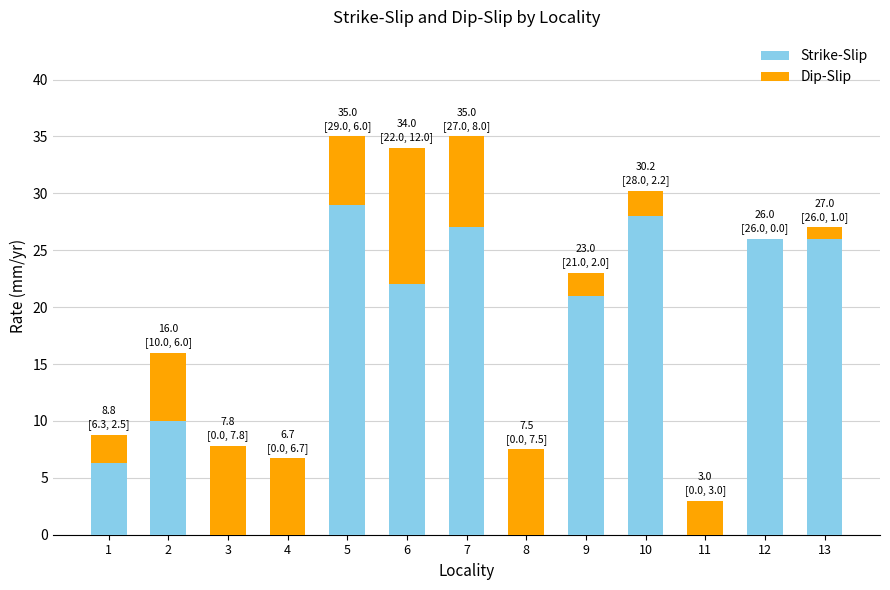

Reading left to right, list the values for the Strike-Slip series.

1=6.3	2=10.0	3=0.0	4=0.0	5=29.0	6=22.0	7=27.0	8=0.0	9=21.0	10=28.0	11=0.0	12=26.0	13=26.0